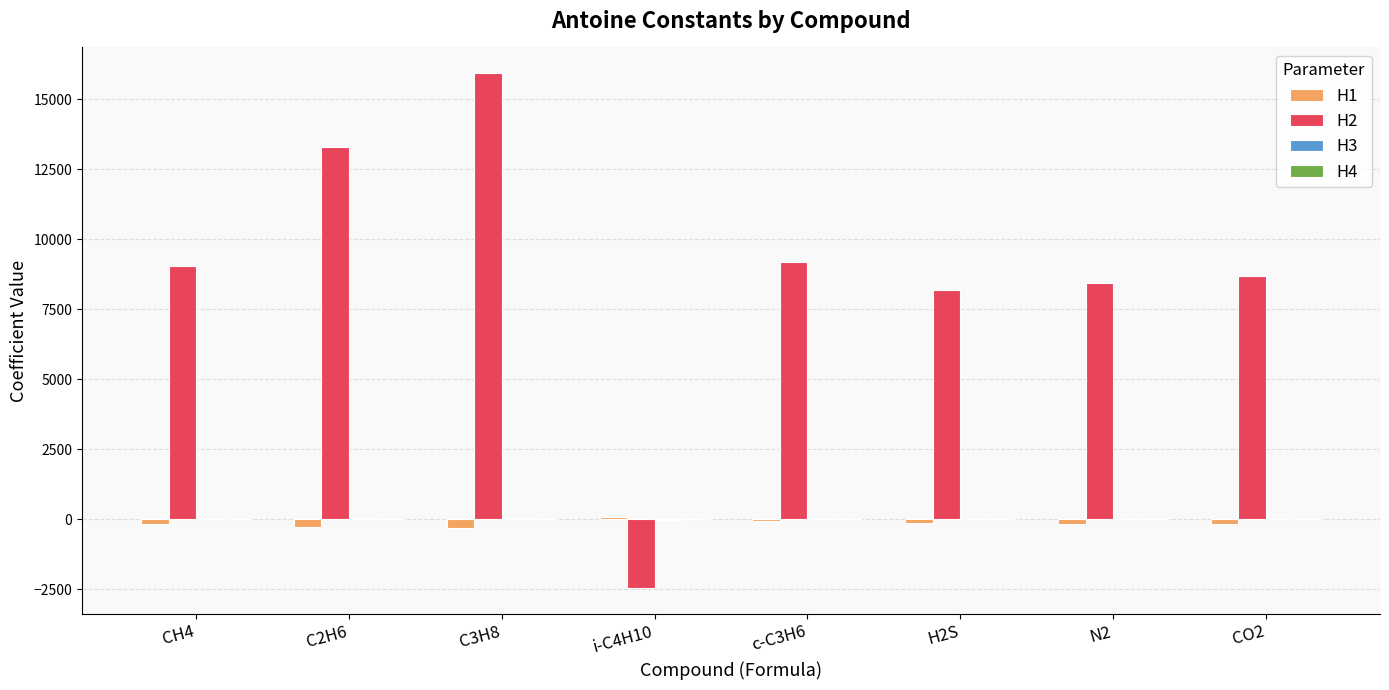

Which series changed the most between C3H8 and i-C4H10?

H2